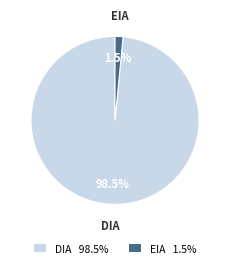

Between EIA and DIA, which is larger?

DIA